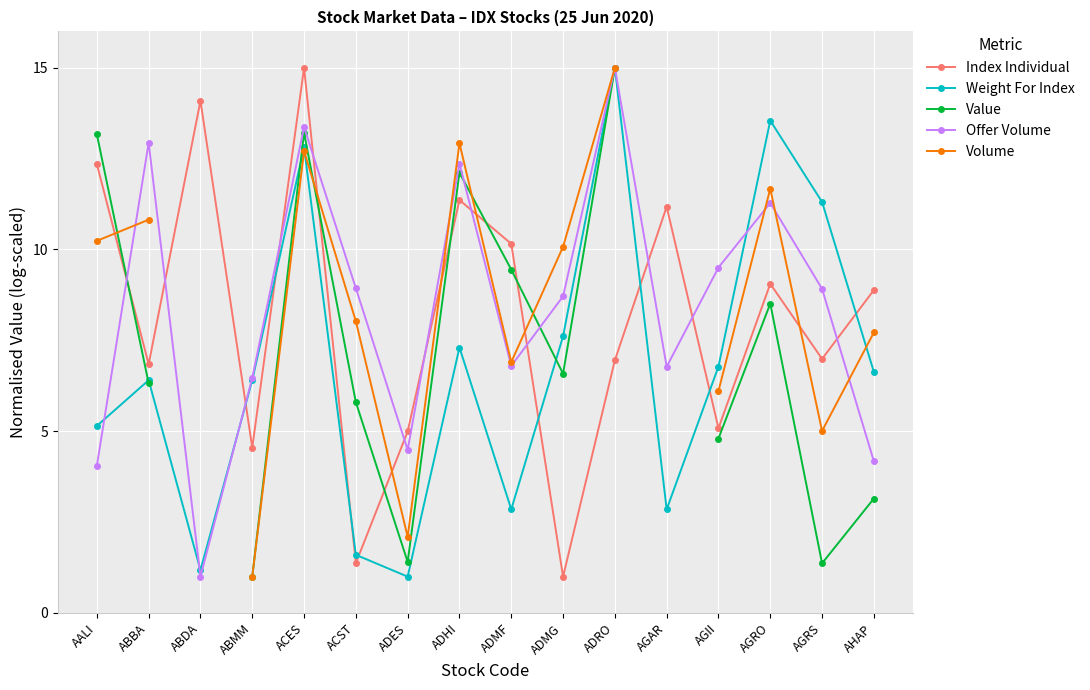

After their last crossing, which series has the higher values: Value or Volume?

Volume